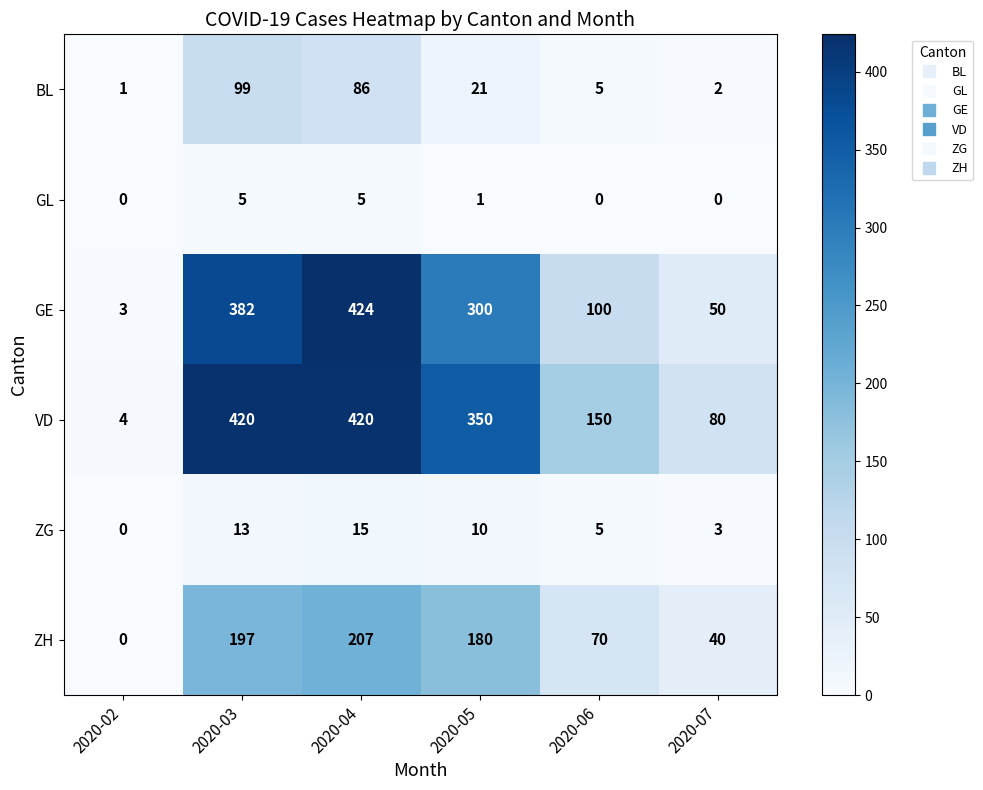

What is the difference between the highest and lowest values at 2020-05?

349